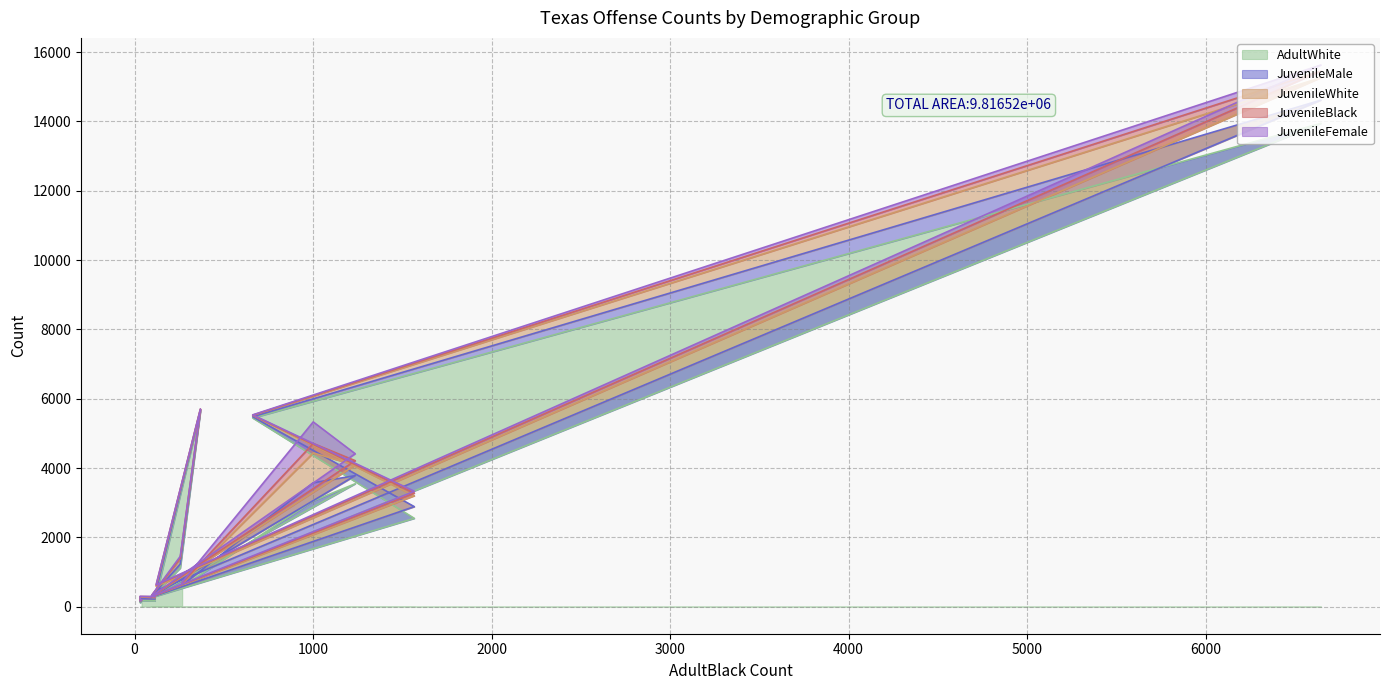

Which series has the largest range (max minus min)?

AdultWhite